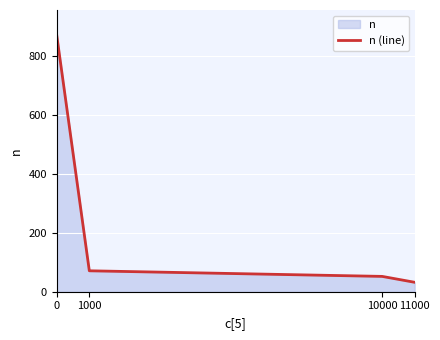

What is the difference between the maximum and minimum values?

837